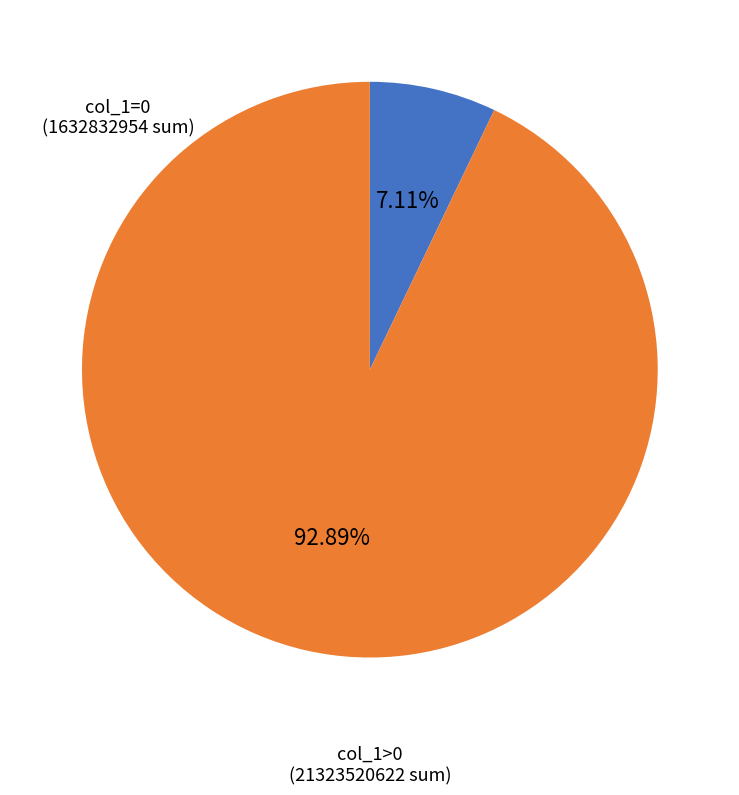

Do col_1=0 (1632832954 sum) and col_1>0 (21323520622 sum) together represent more than half of the pie?

Yes